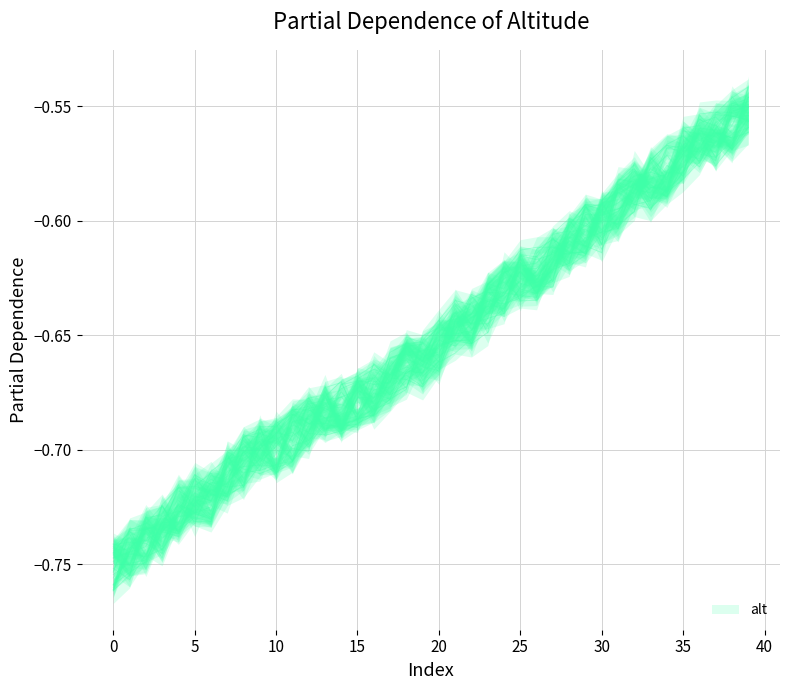

What value does the data have at 21?

-0.6